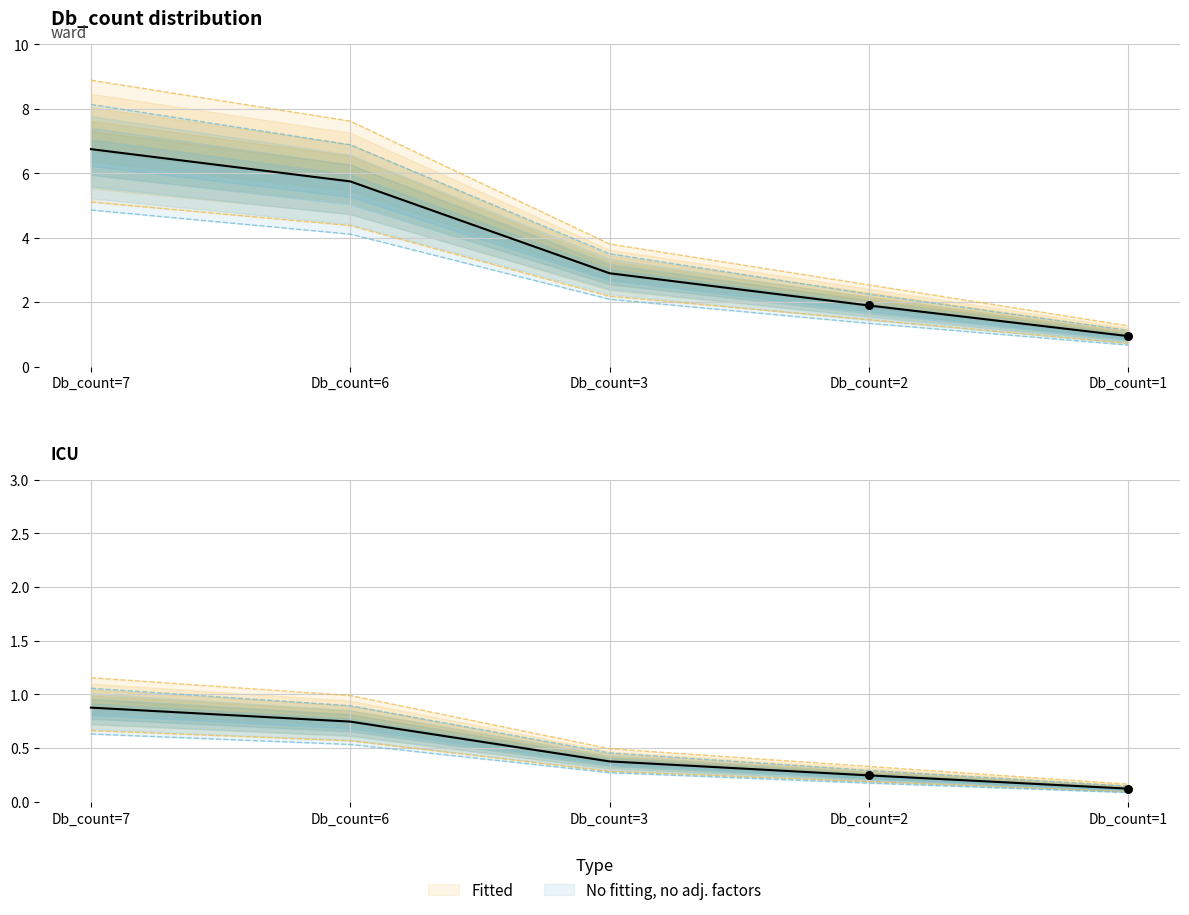

Is the value of Fitted at Db_count=2 greater than the value of No fitting, no adj. factors at Db_count=6?

No